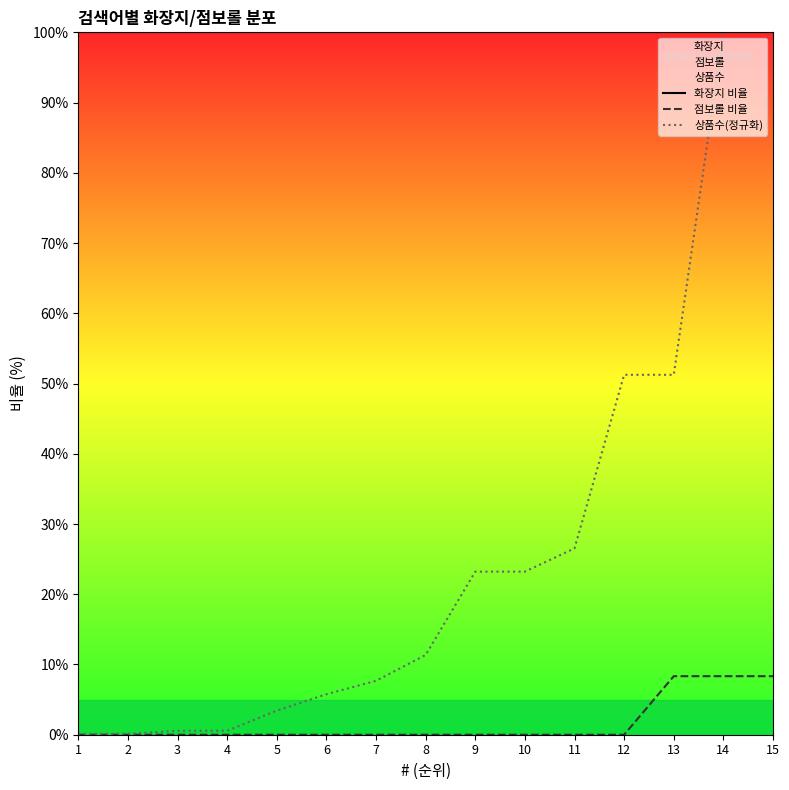

Rank the series by their average value, from lowest to highest.

점보롤 비율, 상품수(정규화), 화장지 비율